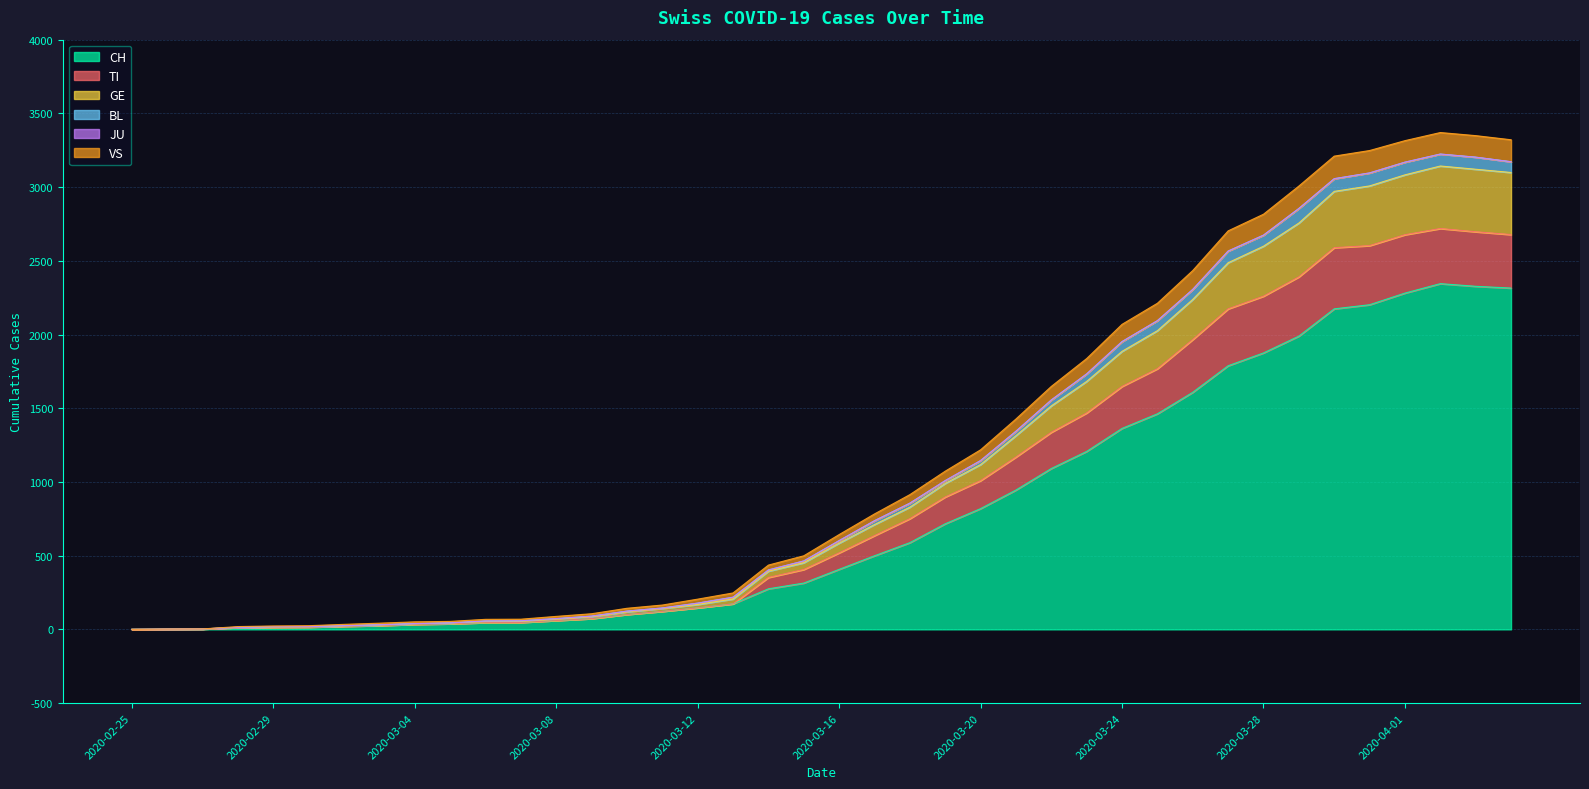

At which label is TI closest to 1359?

2020-03-22